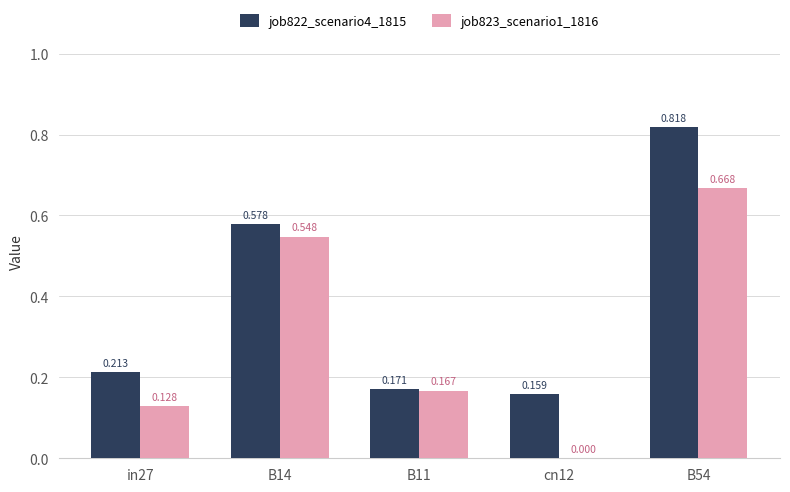

At how many categories does at least one series exceed 0?

5